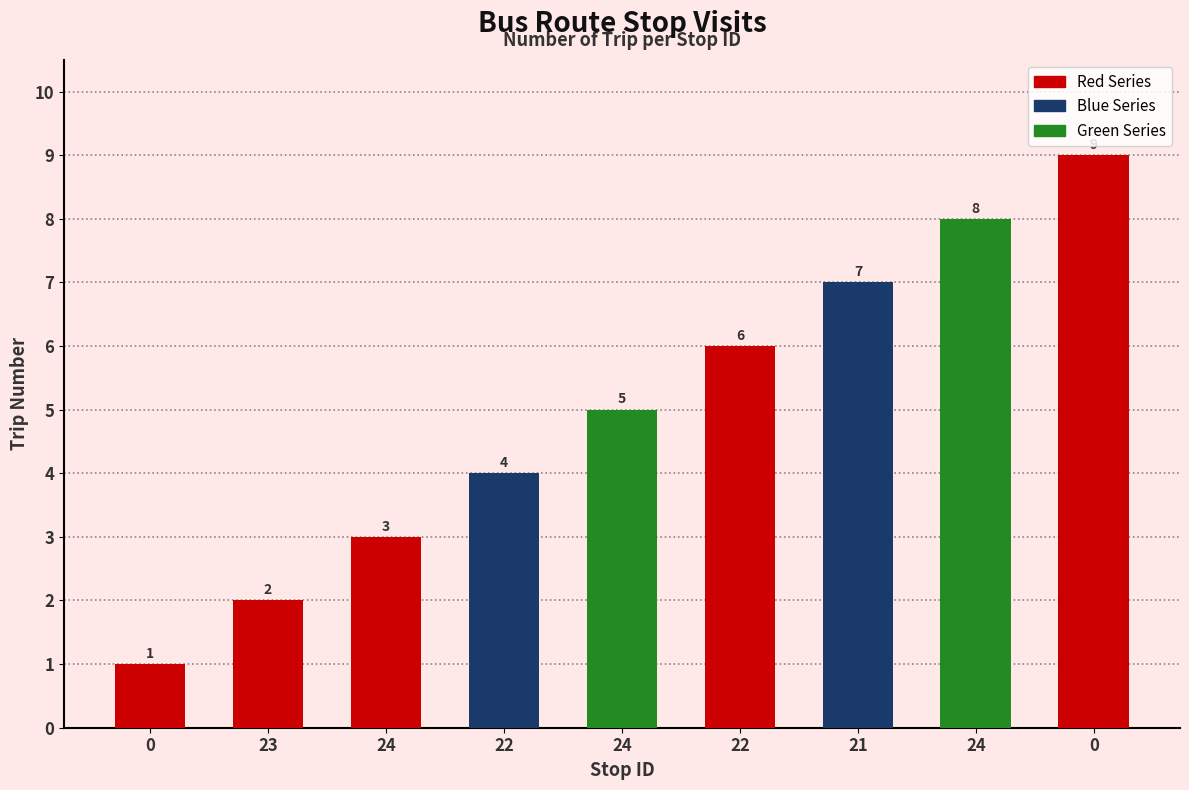

Reading left to right, list all the values displayed in this chart.

1	2	3	4	5	6	7	8	9